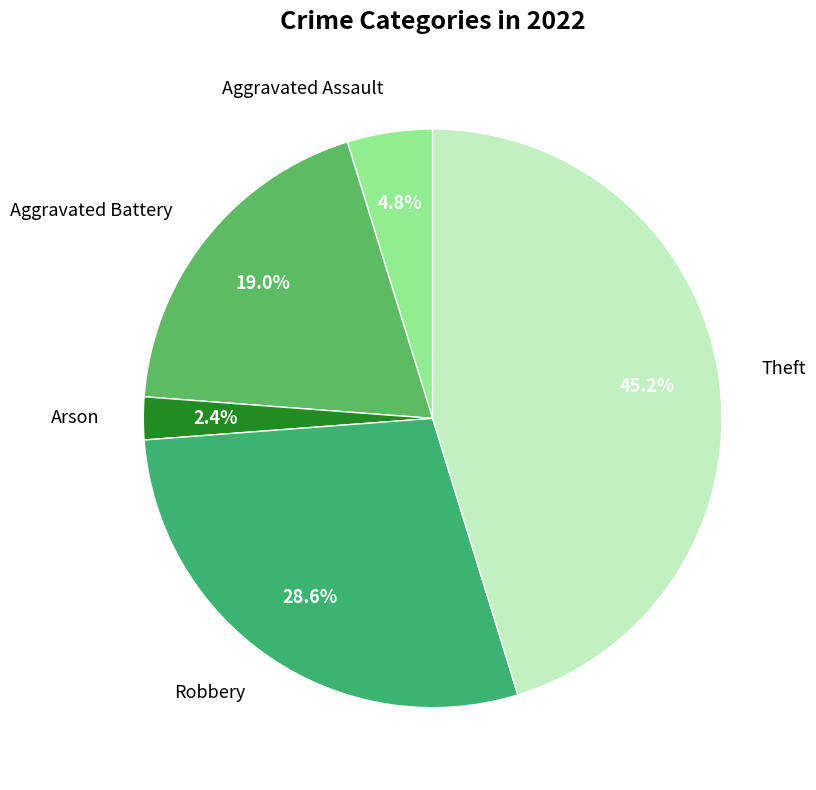

To the nearest percent, what is the average slice percentage?

20%